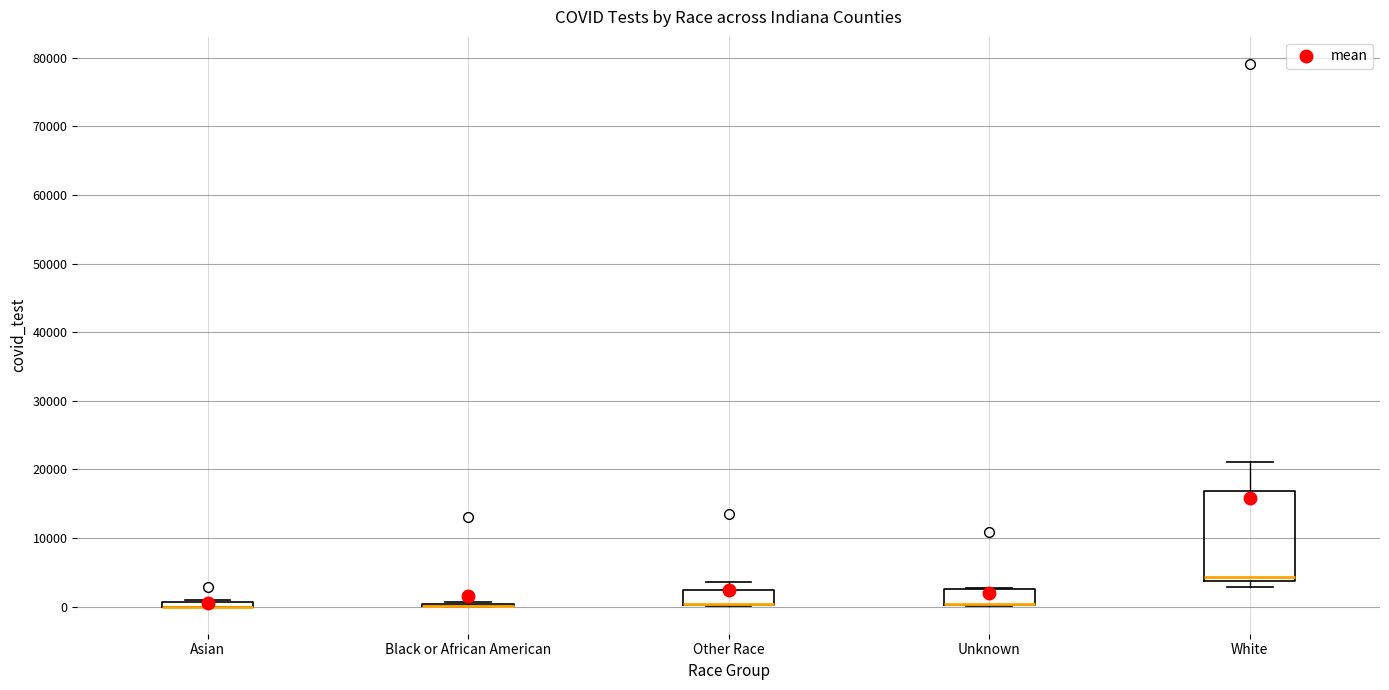

Where is the lower edge of the box for Other Race on the y-axis? The values are not printed on the chart, so give them approximately, as read against the axis.

0